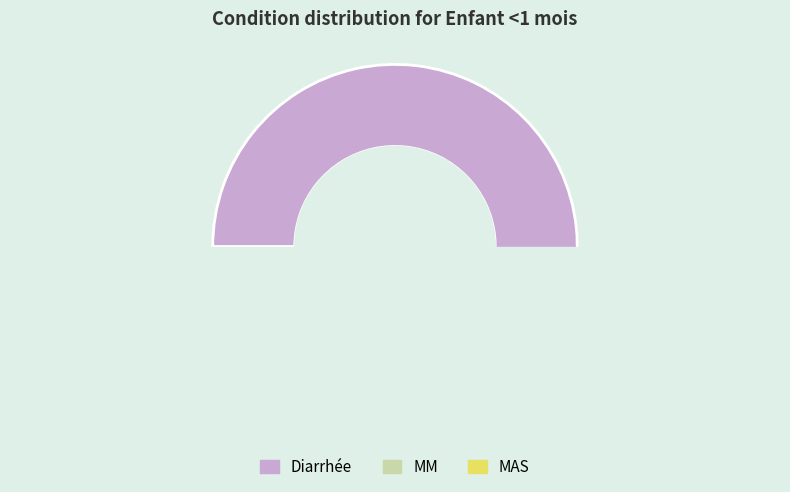

Which slice represents more than half of the pie?

Diarrhée